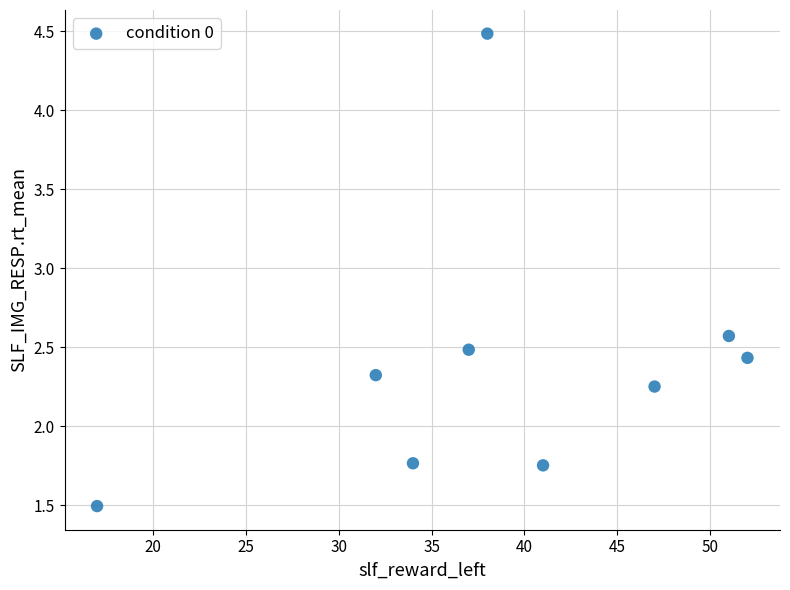

What is the average X value?

38.8